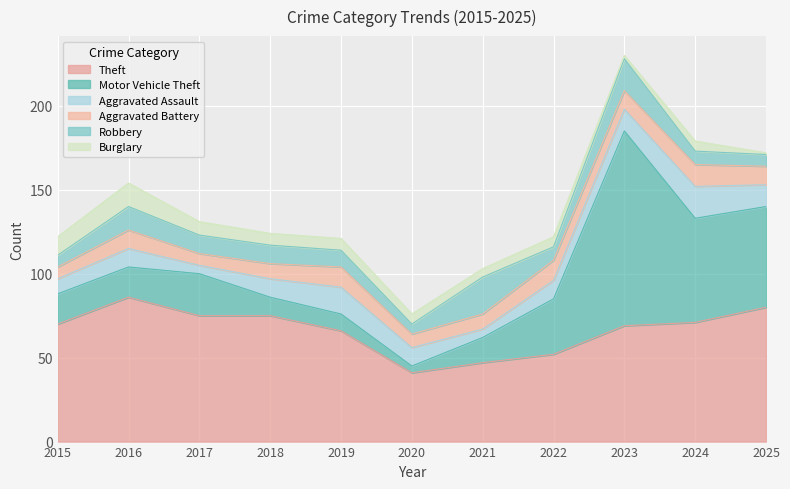

In Burglary, how many points are lower than both neighbors (excluding endpoints)?

2